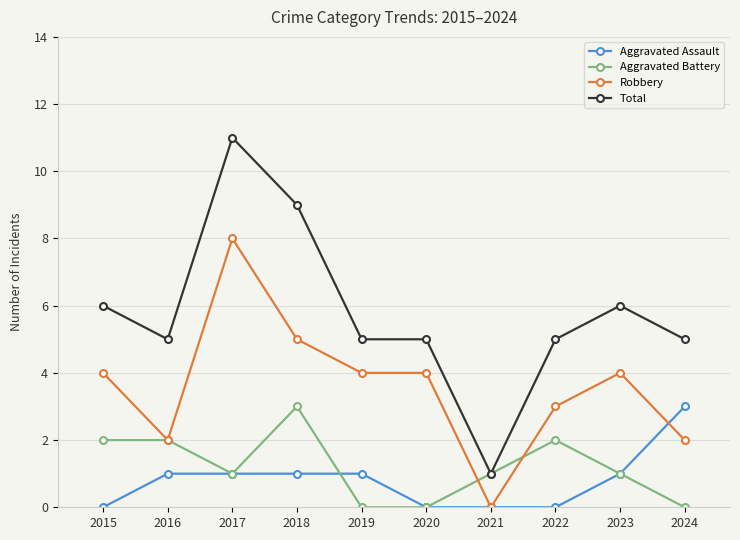

True or false: Aggravated Assault and Total cross at least once.

False